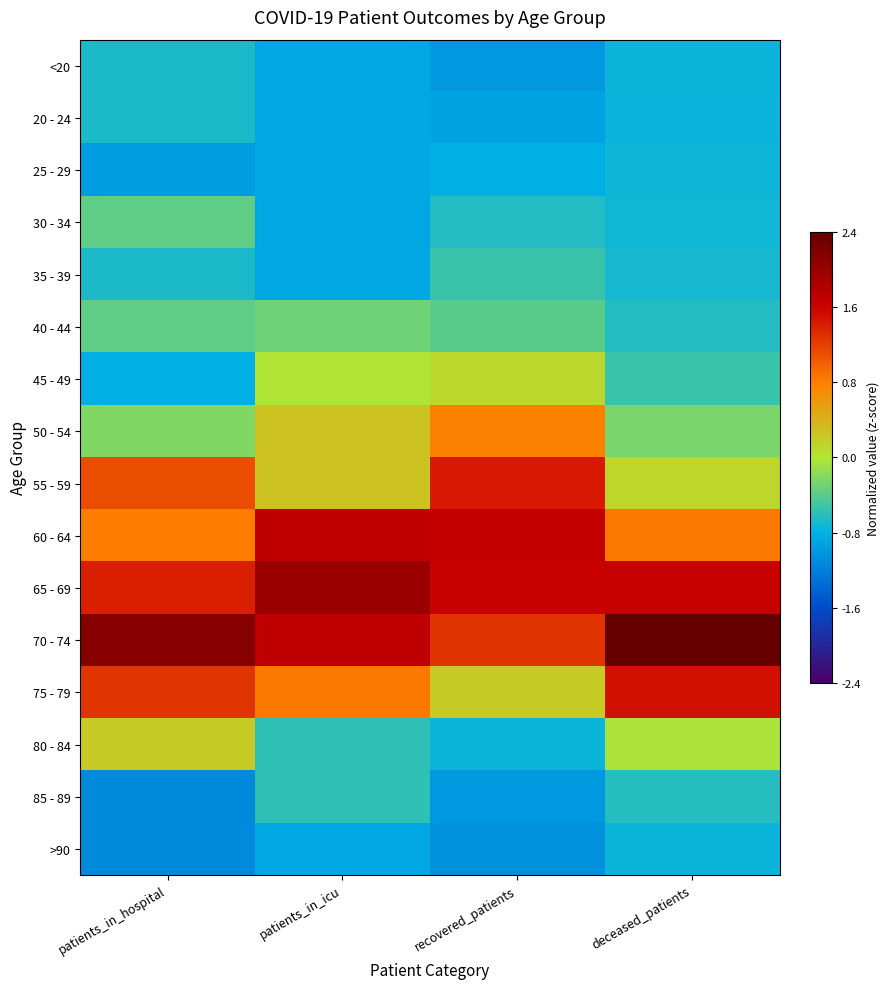

Reading right to left, extract all data points from this chart.

<20: deceased_patients=-0.7	recovered_patients=-1.0	patients_in_icu=-0.9	patients_in_hospital=-0.7
20 - 24: deceased_patients=-0.8	recovered_patients=-0.9	patients_in_icu=-0.9	patients_in_hospital=-0.7
25 - 29: deceased_patients=-0.7	recovered_patients=-0.8	patients_in_icu=-0.9	patients_in_hospital=-1.0
30 - 34: deceased_patients=-0.7	recovered_patients=-0.6	patients_in_icu=-0.9	patients_in_hospital=-0.4
35 - 39: deceased_patients=-0.7	recovered_patients=-0.5	patients_in_icu=-0.9	patients_in_hospital=-0.7
40 - 44: deceased_patients=-0.6	recovered_patients=-0.4	patients_in_icu=-0.3	patients_in_hospital=-0.4
45 - 49: deceased_patients=-0.5	recovered_patients=0.1	patients_in_icu=-0.0	patients_in_hospital=-0.8
50 - 54: deceased_patients=-0.2	recovered_patients=0.8	patients_in_icu=0.3	patients_in_hospital=-0.2
55 - 59: deceased_patients=0.1	recovered_patients=1.4	patients_in_icu=0.3	patients_in_hospital=1.1
60 - 64: deceased_patients=0.8	recovered_patients=1.7	patients_in_icu=1.7	patients_in_hospital=0.8
65 - 69: deceased_patients=1.7	recovered_patients=1.6	patients_in_icu=2.0	patients_in_hospital=1.4
70 - 74: deceased_patients=2.4	recovered_patients=1.3	patients_in_icu=1.7	patients_in_hospital=2.2
75 - 79: deceased_patients=1.5	recovered_patients=0.2	patients_in_icu=0.8	patients_in_hospital=1.3
80 - 84: deceased_patients=-0.0	recovered_patients=-0.7	patients_in_icu=-0.6	patients_in_hospital=0.2
85 - 89: deceased_patients=-0.6	recovered_patients=-1.0	patients_in_icu=-0.6	patients_in_hospital=-1.1
>90: deceased_patients=-0.8	recovered_patients=-1.1	patients_in_icu=-0.9	patients_in_hospital=-1.1